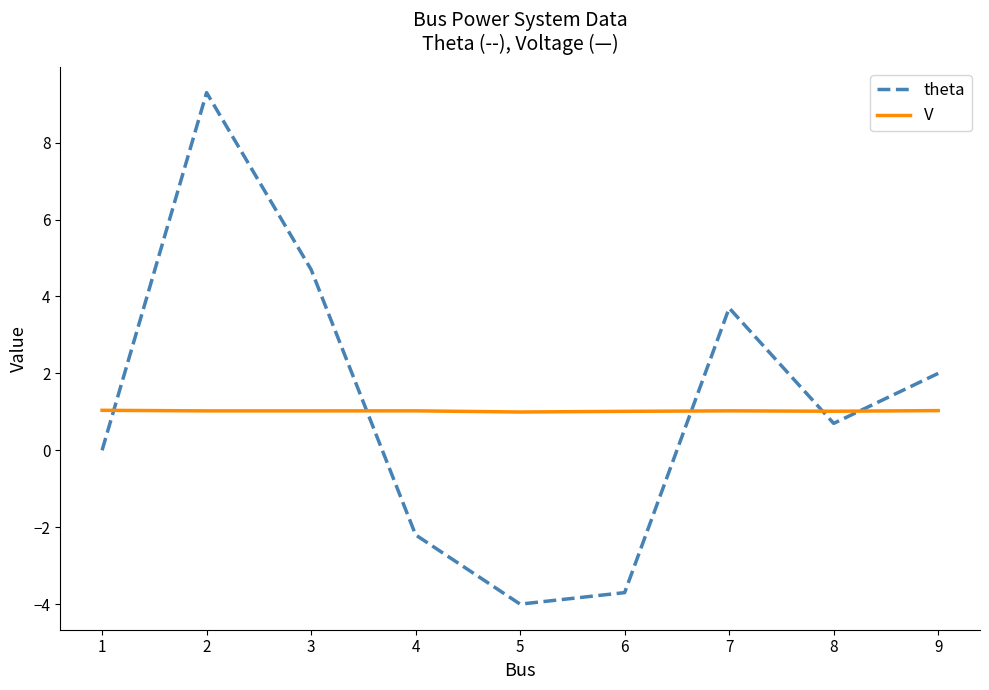

Does the chart display data point markers on the line(s)?

No